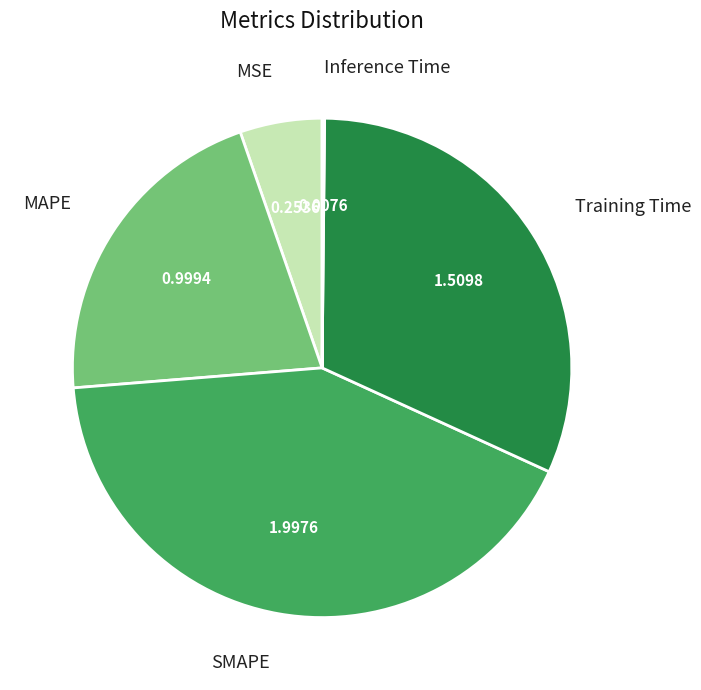

Does any single category account for the majority?

No